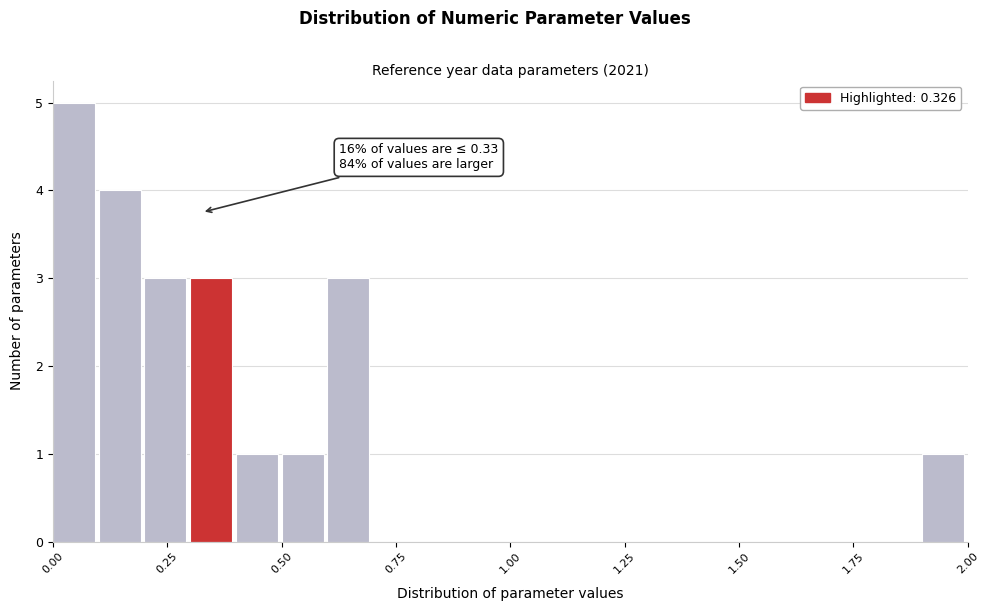

Read against the x-axis, roughly where is the centre of the tallest bar?

0.05